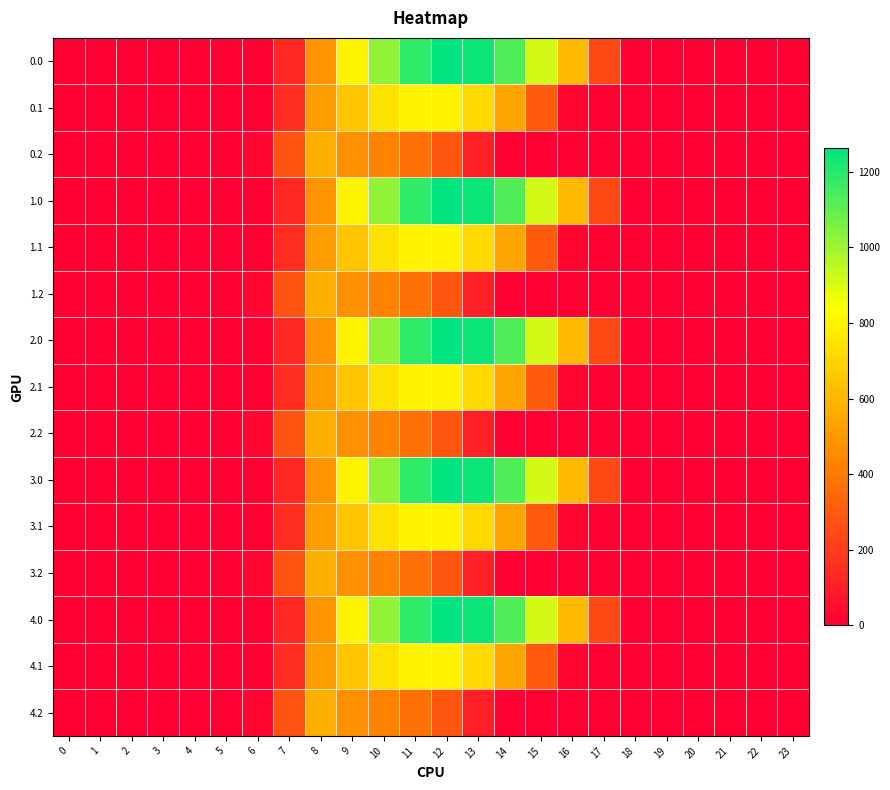

Rank the series by their maximum value, from highest to lowest.

0.0, 1.0, 2.0, 3.0, 4.0, 0.1, 1.1, 2.1, 3.1, 4.1, 0.2, 1.2, 2.2, 3.2, 4.2